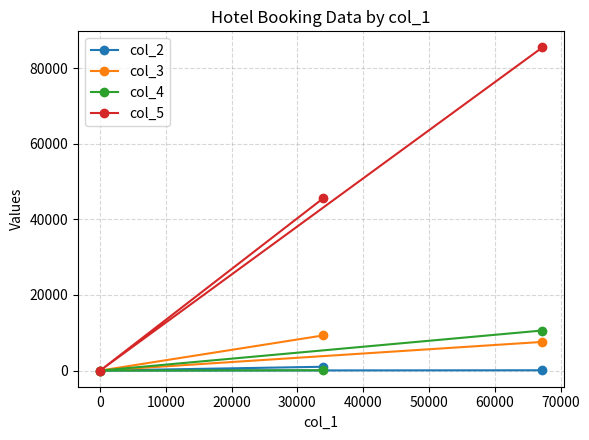

What is the average value of the col_5 series?

43681